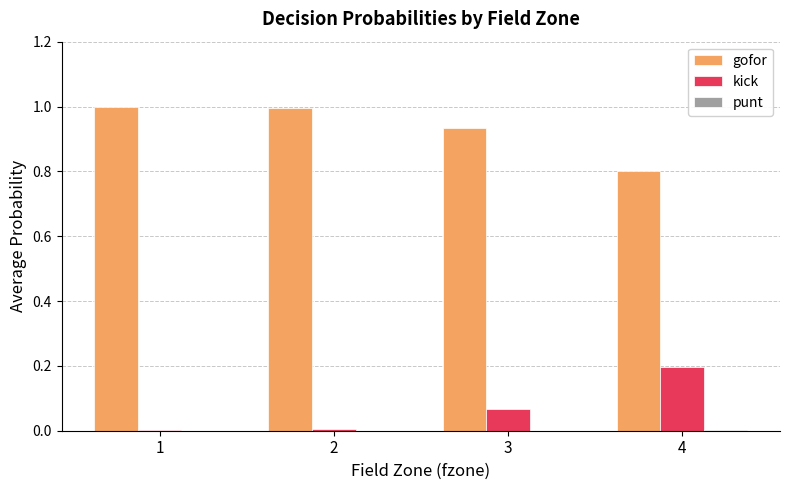

Is it true that gofor equals 1.5 at 1?

False